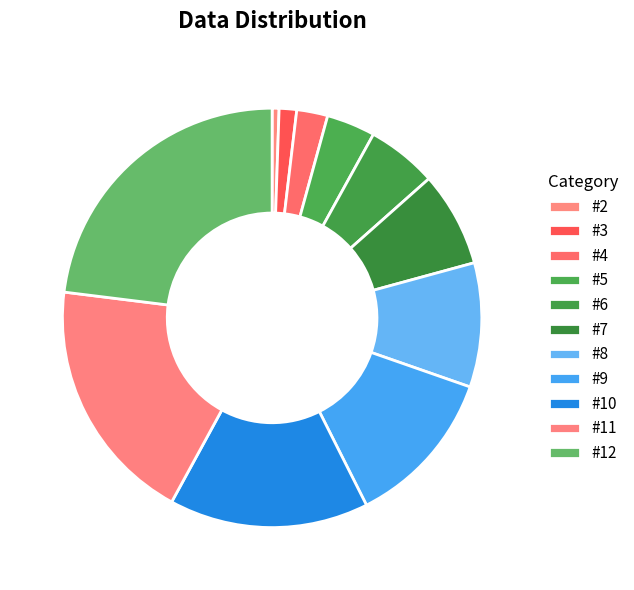

True or false: #9 accounts for 12% of the total.

True